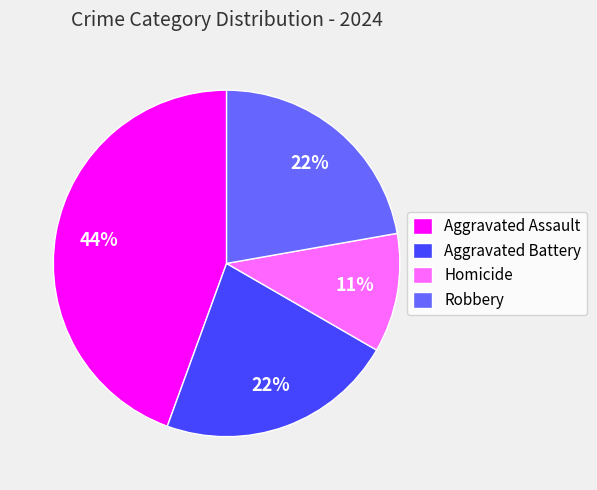

What is the ratio of the value at Aggravated Assault to the value at Aggravated Battery?

2.0